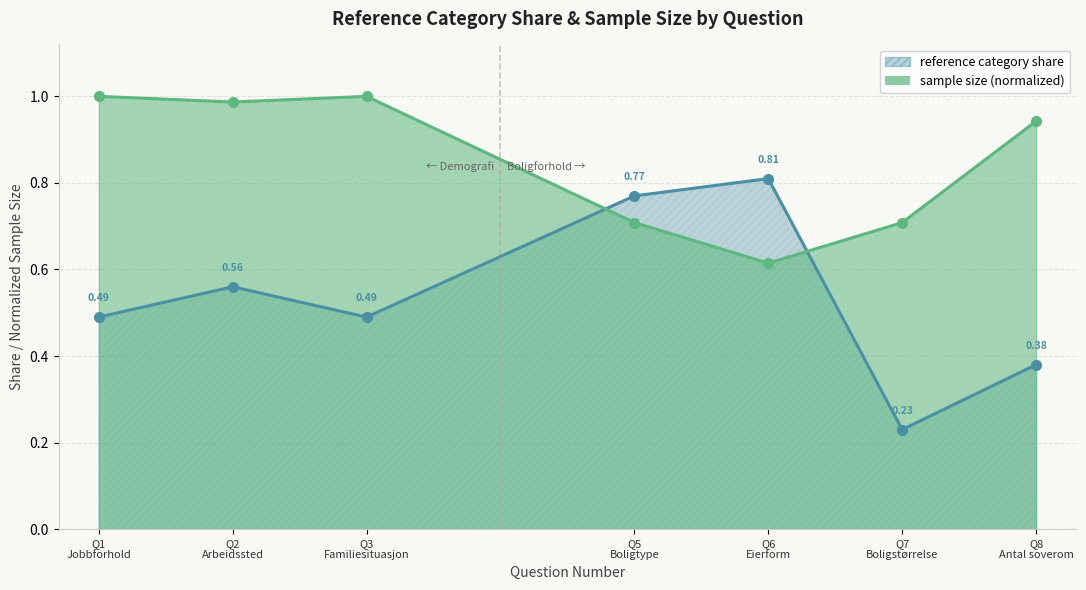

Reading right to left, list all the values displayed in this chart.

reference category share: 0.4	0.2	0.8	0.8	0.5	0.6	0.5
sample size (normalized): 0.9	0.7	0.6	0.7	1.0	1.0	1.0